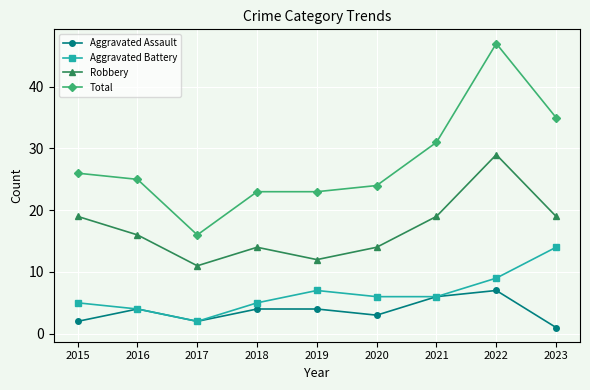

What is the difference between the highest and lowest values at 2016?

21